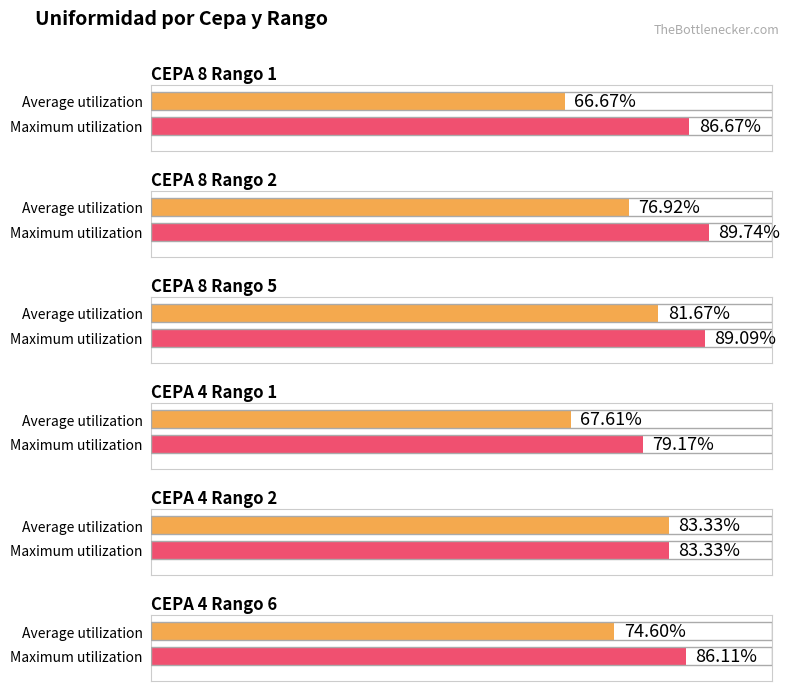

What is the label of the 3rd bar from the left?

CEPA 8 Rango 5